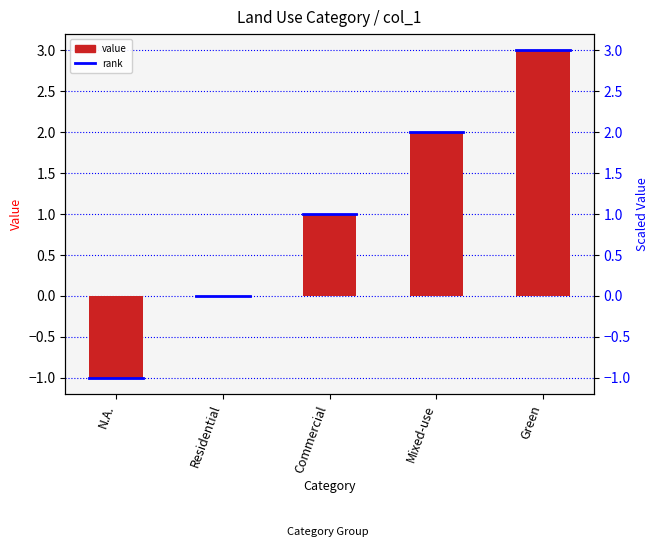

Rank the categories by value from highest to lowest.

Green, Mixed-use, Commercial, Residential, N.A.